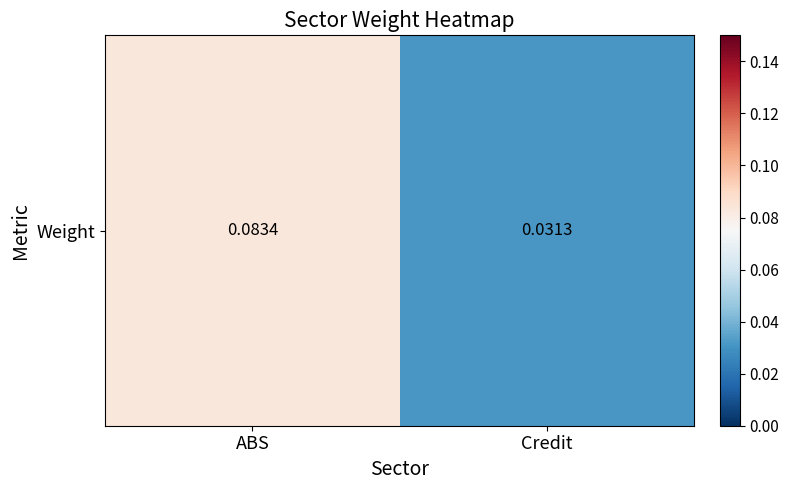

Reading left to right, list all the values displayed in this chart.

ABS=0.1	Credit=0.0